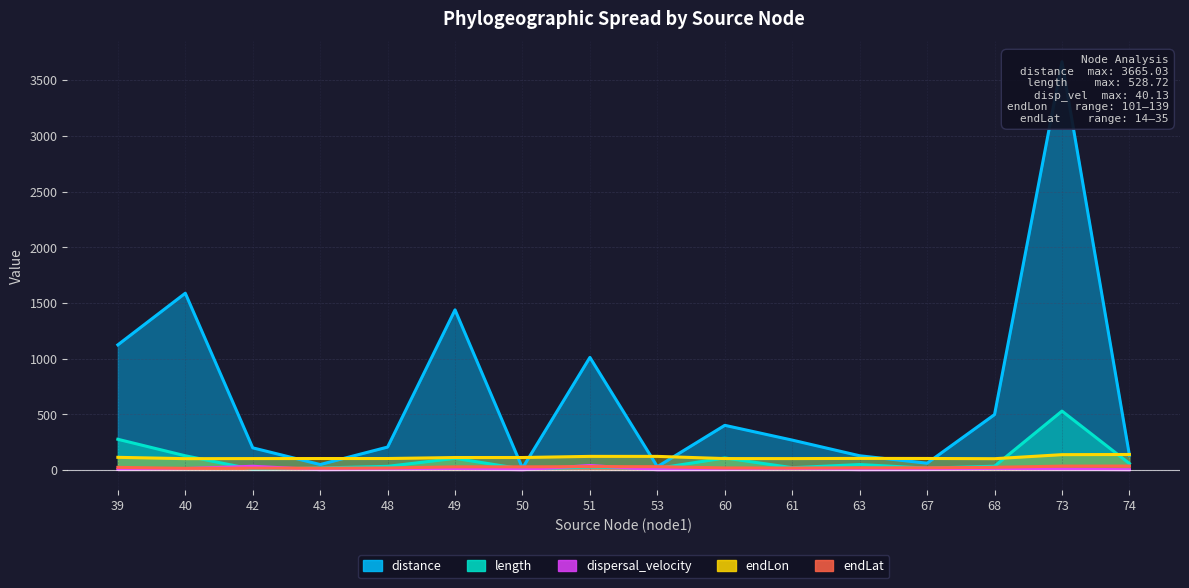

At which category is the sum across all series the highest?

73